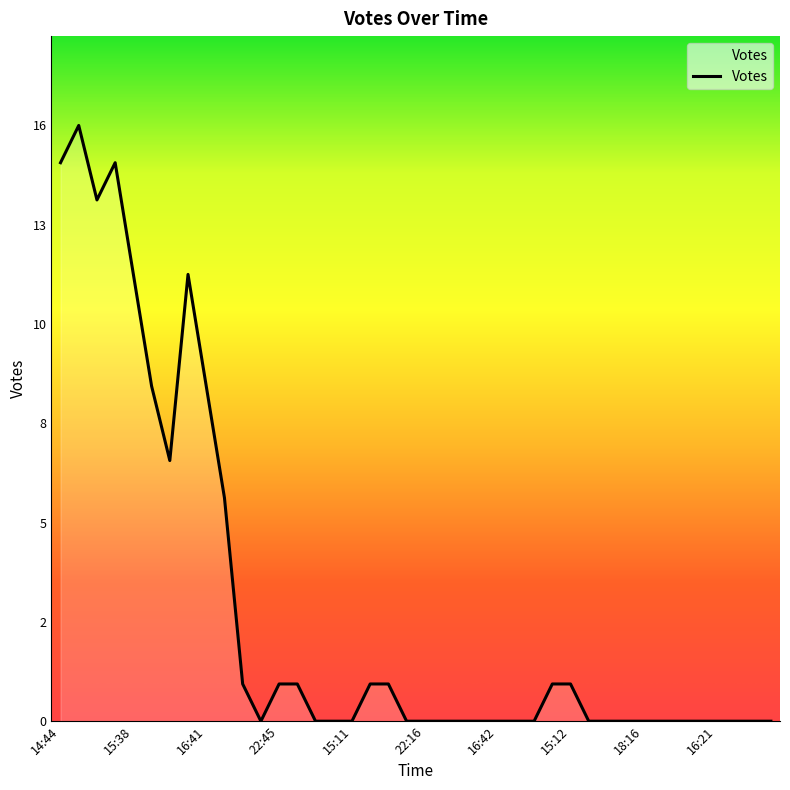

What is the sum of all values?

122